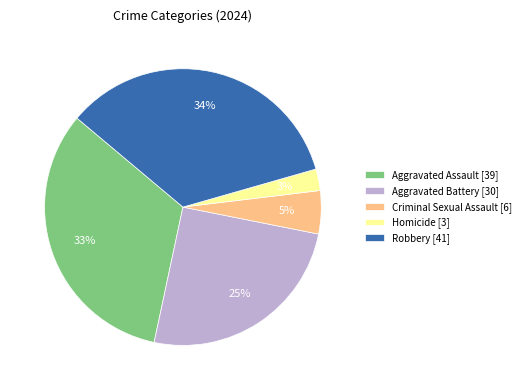

What is the largest slice in the pie chart?

Robbery